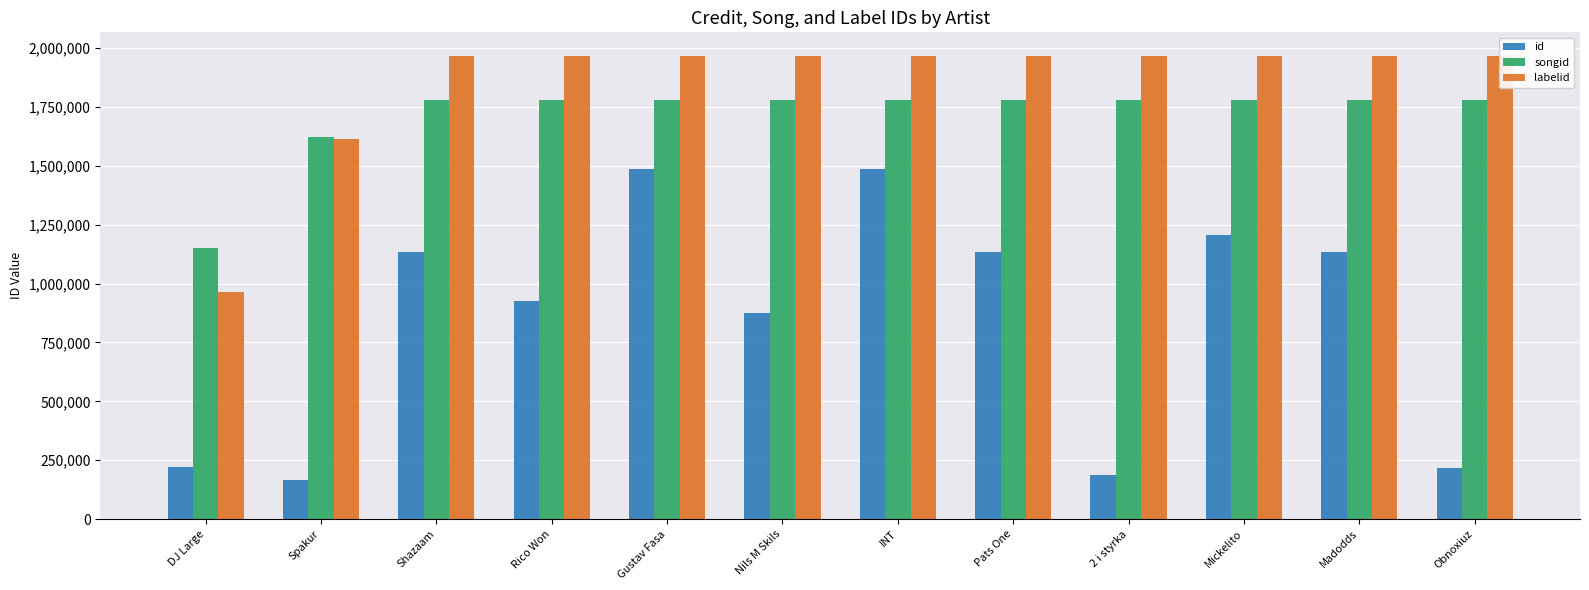

What is the total value across all series at Mickelito?

4952587